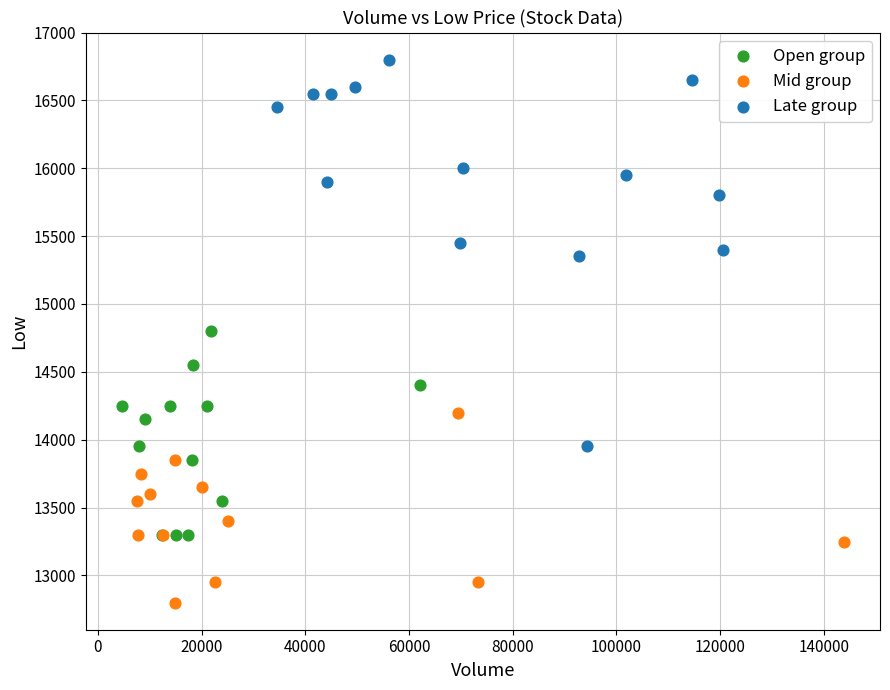

Which series reaches the maximum Y coordinate?

Late group